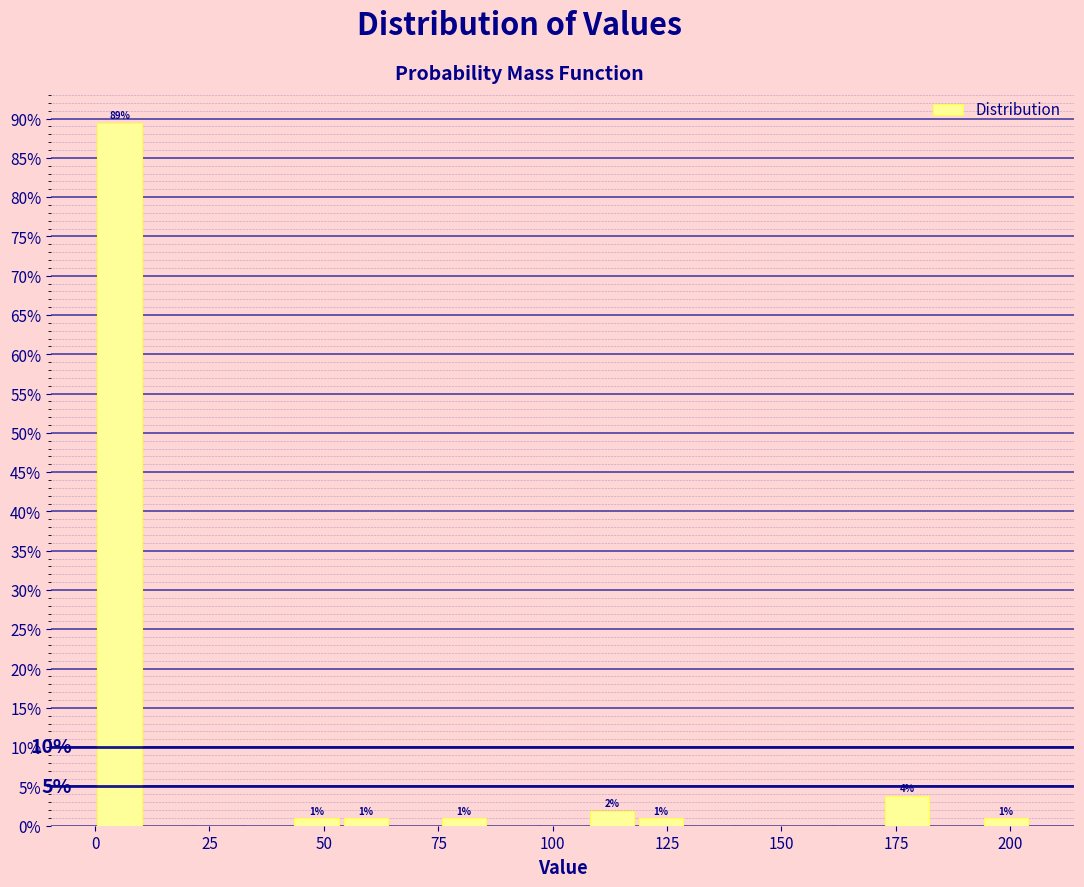

Read against the x-axis, roughly where is the centre of the tallest bar?

5